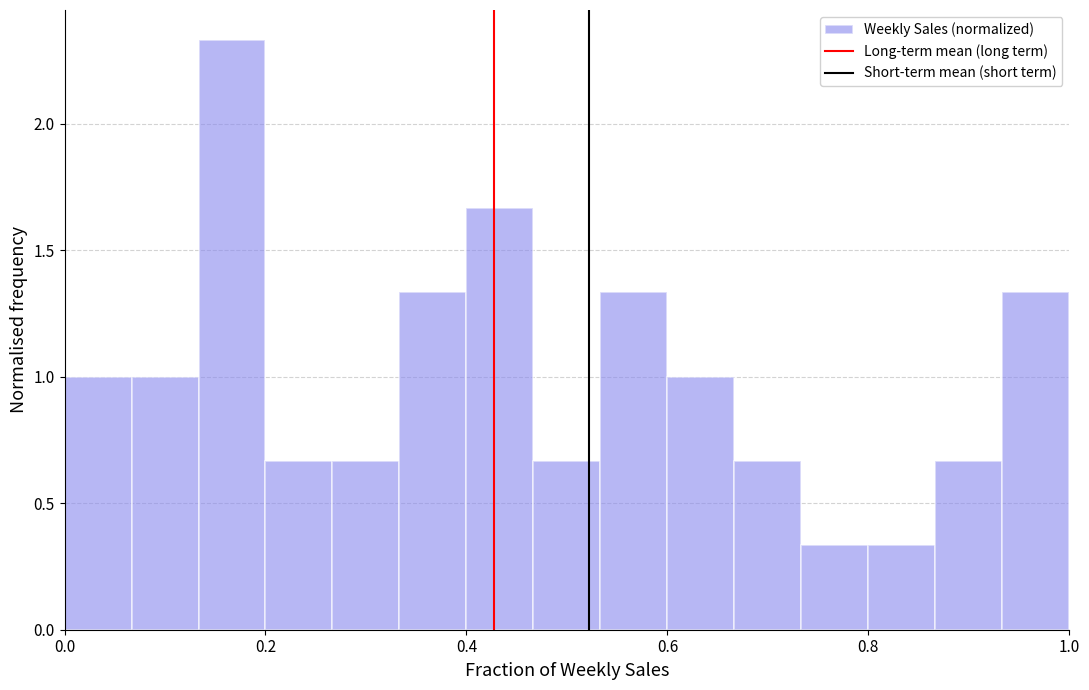

Around what value on the x-axis is the tallest bar? Give the approximate position of its centre, as read against the axis.

0.16